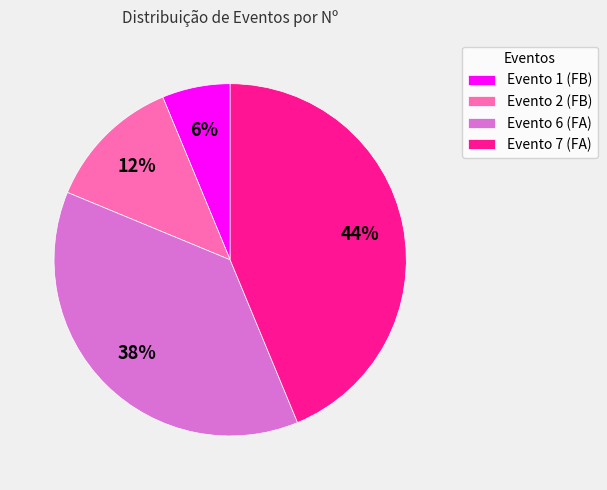

Do Evento 2 (FB) and Evento 7 (FA) together represent more than half of the pie?

Yes